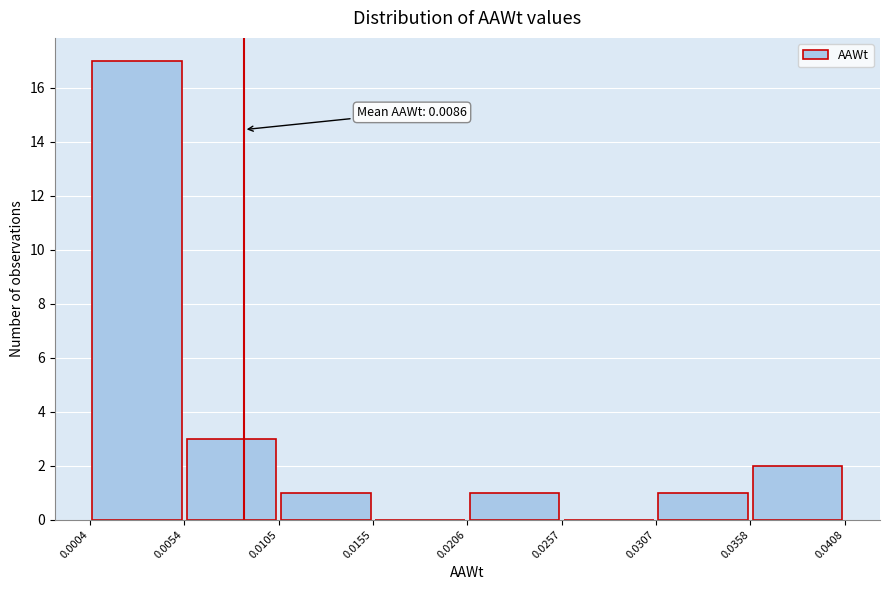

Which range on the x-axis has the tallest bar?

0.0004 to 0.0054